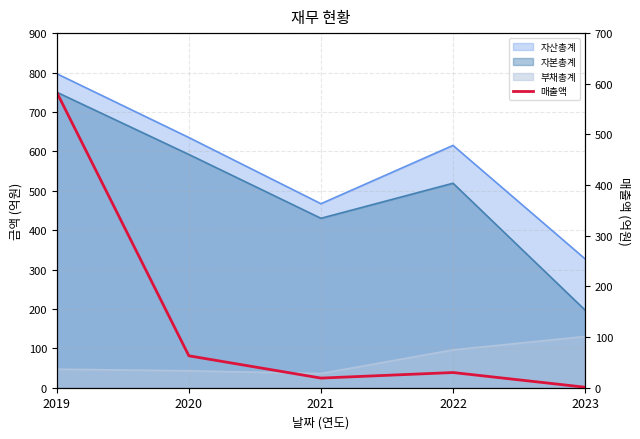

Reading left to right, what are all the values shown in this chart?

2019=583	2020=63	2021=19	2022=30	2023=1